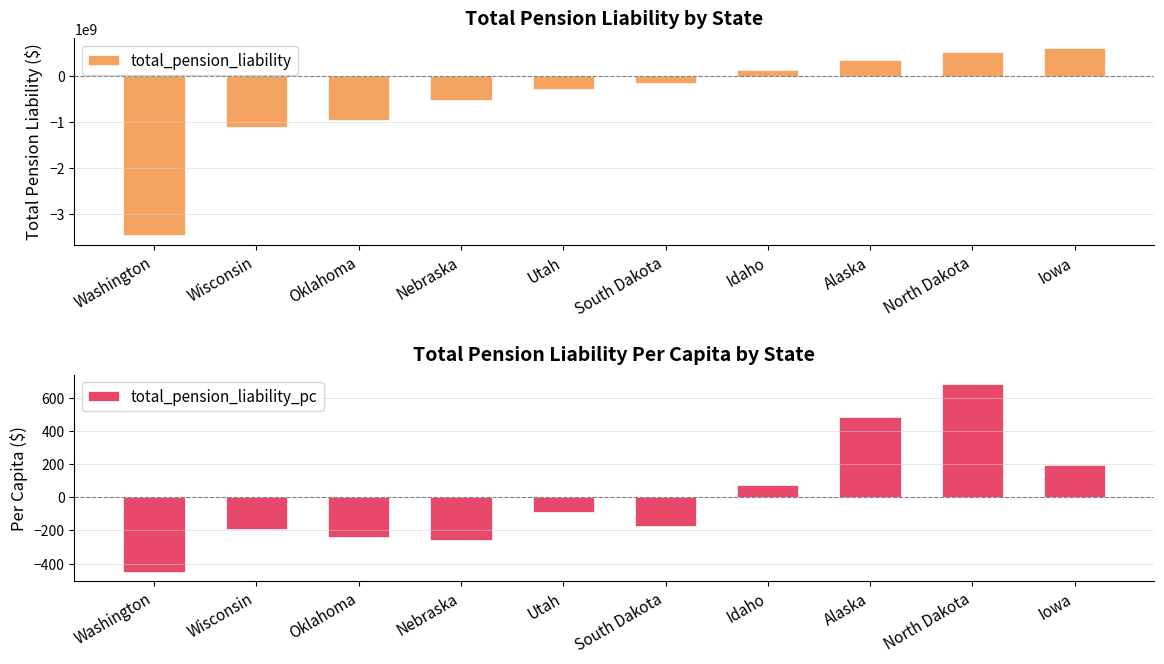

At how many categories does at least one series exceed -1380340004?

10